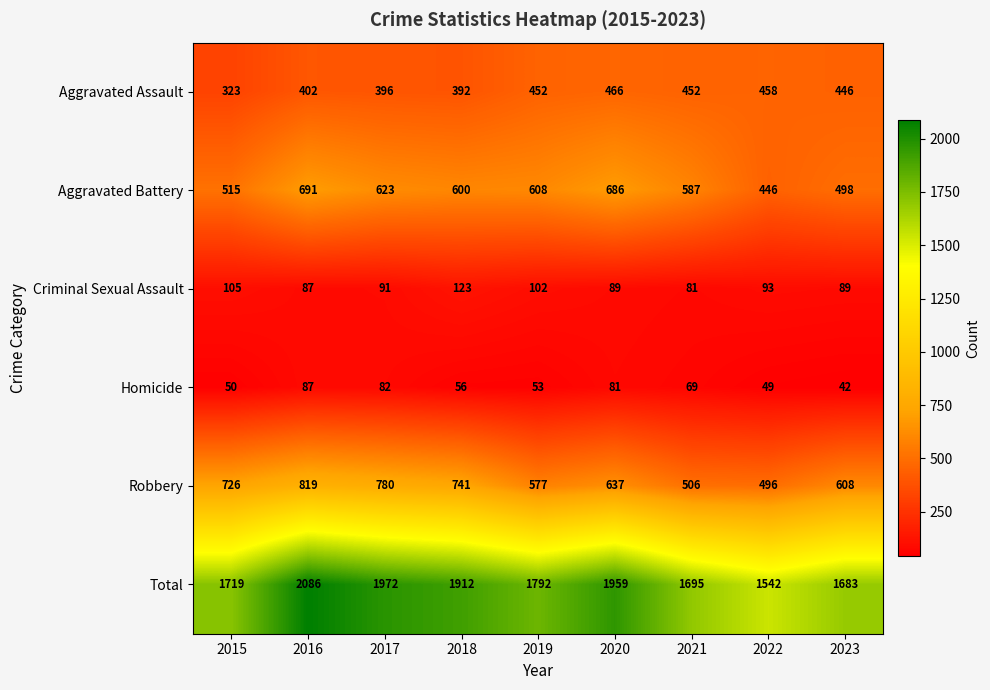

At which label is Robbery closest to 657?

2020